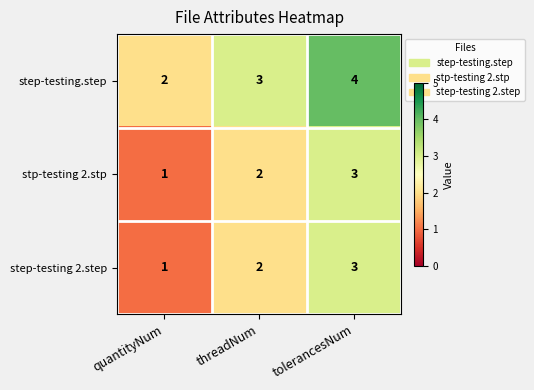

Where is step-testing.step nearest to the value 3?

threadNum